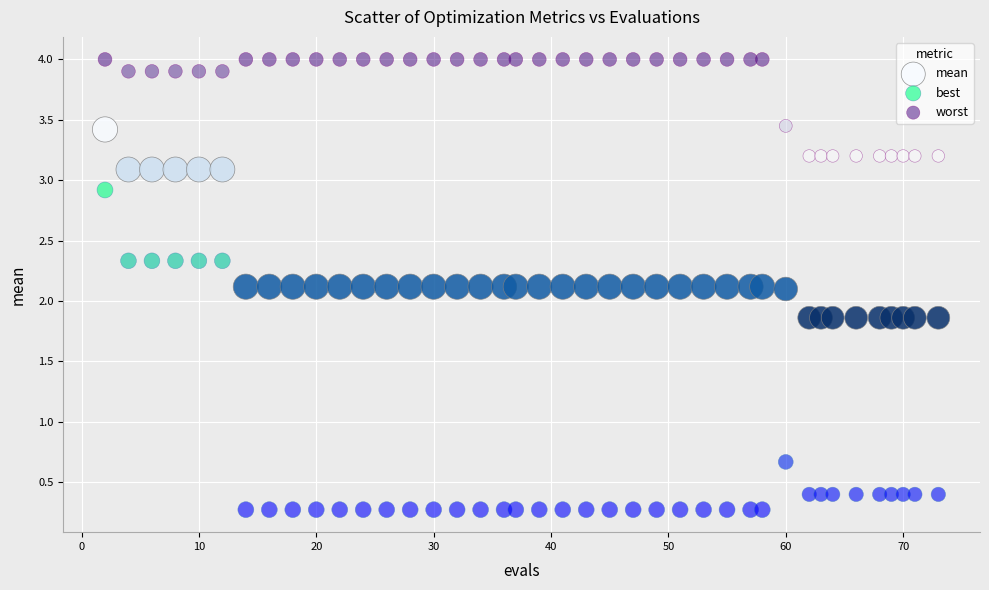

Which series contains the highest Y value?

worst